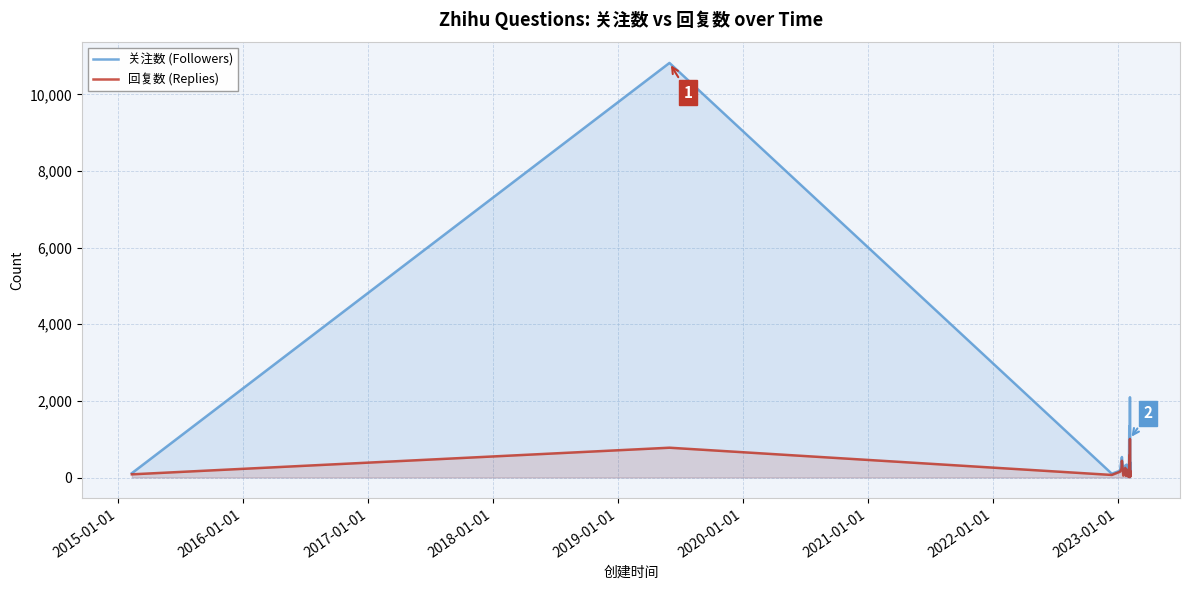

Rank the series by their maximum value, from lowest to highest.

回复数 (Replies), 关注数 (Followers)